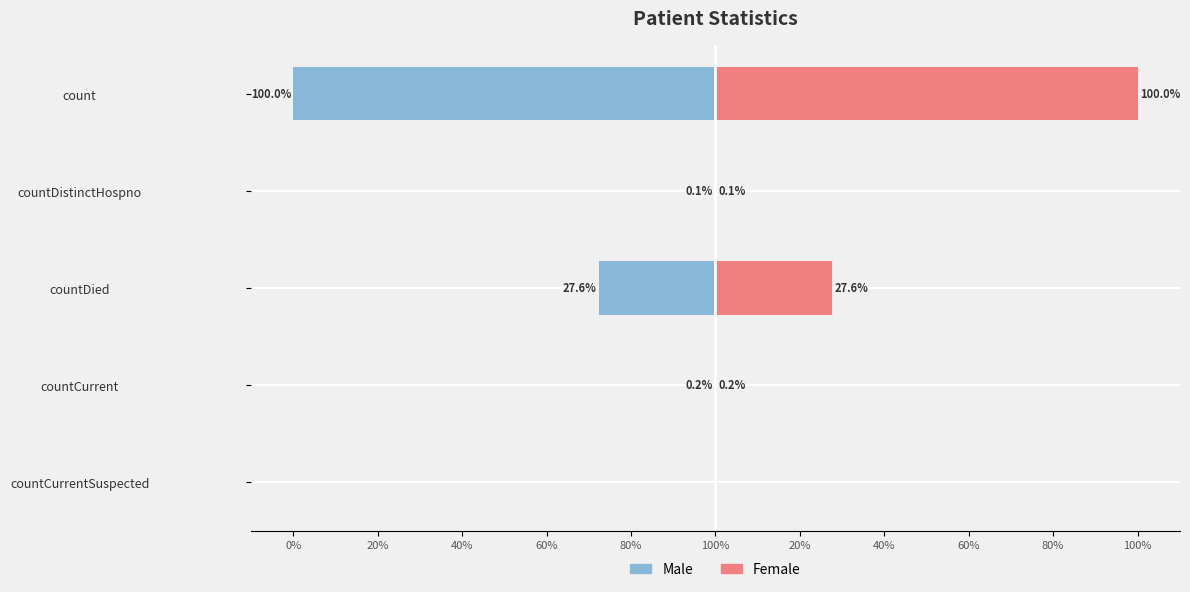

What is the value of the Female bar at the 4th from the left?

0.2